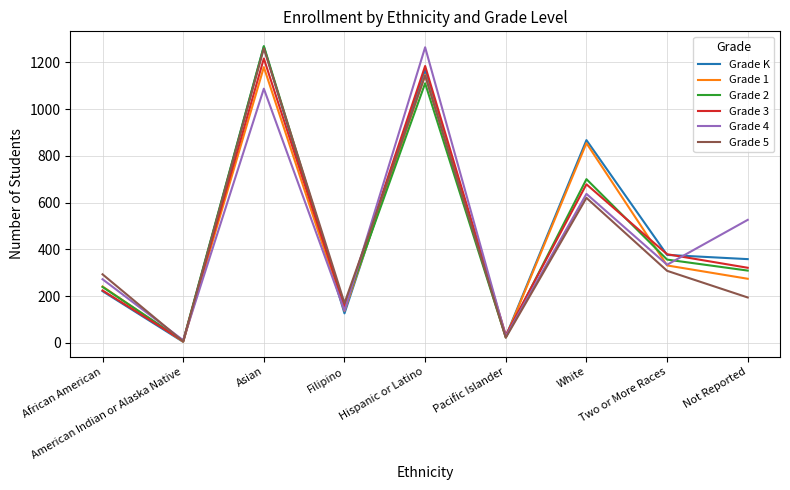

What is the approximate value of Grade 3 at Two or More Races?

379